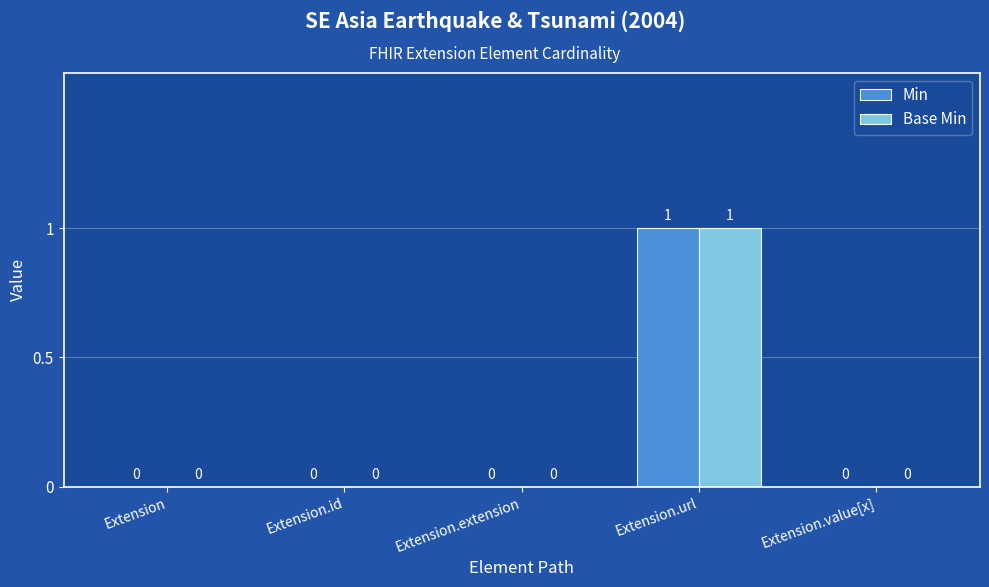

How many Min values are between 0 and 1?

5